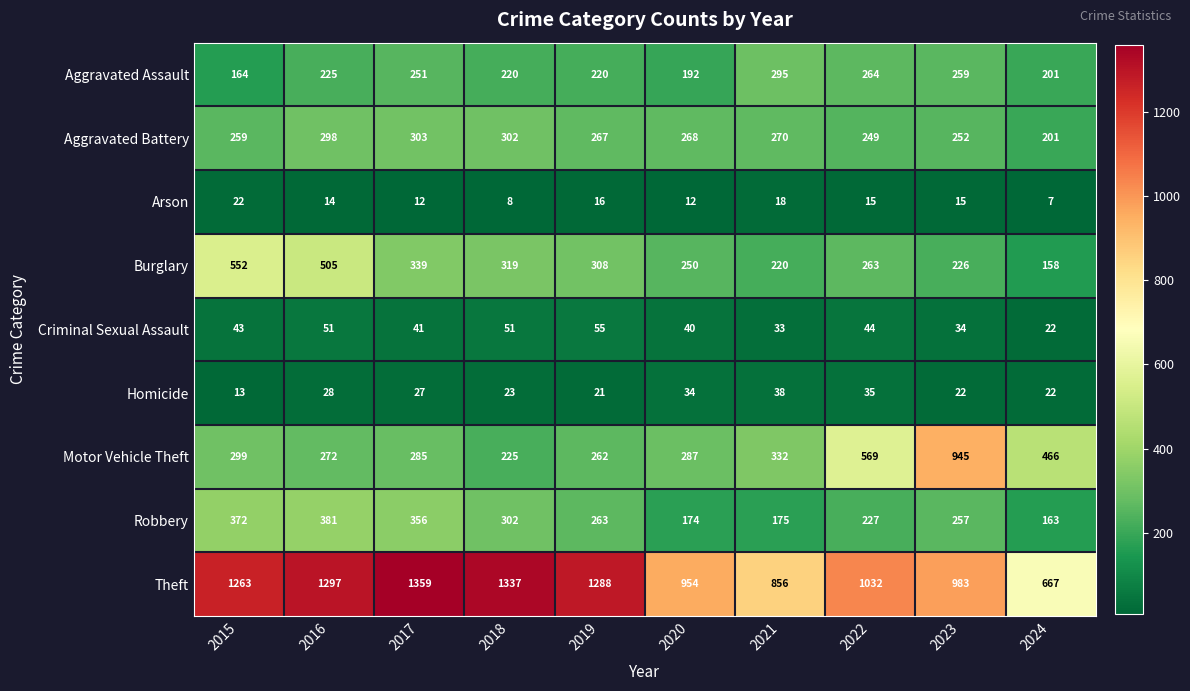

What is the sum of all Robbery values?

2670